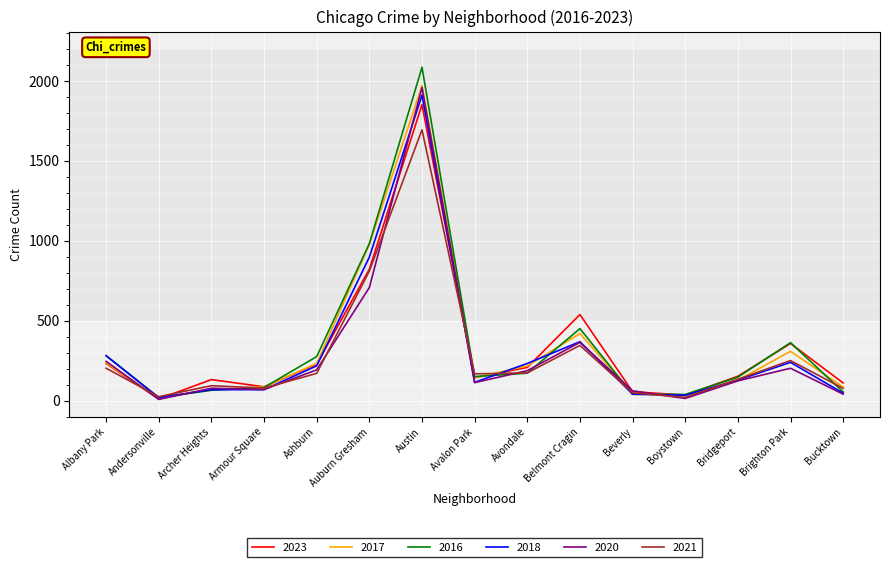

Is it true that 2016 equals 83 at Armour Square?

True